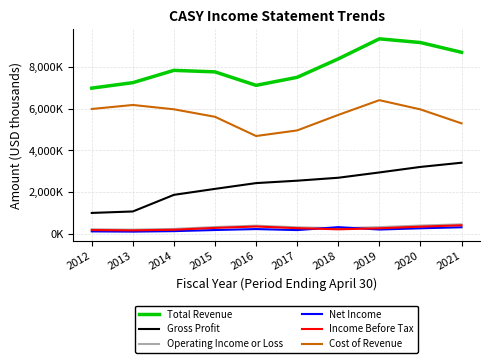

True or false: Cost of Revenue has a value of 5702700 at 2018.

True